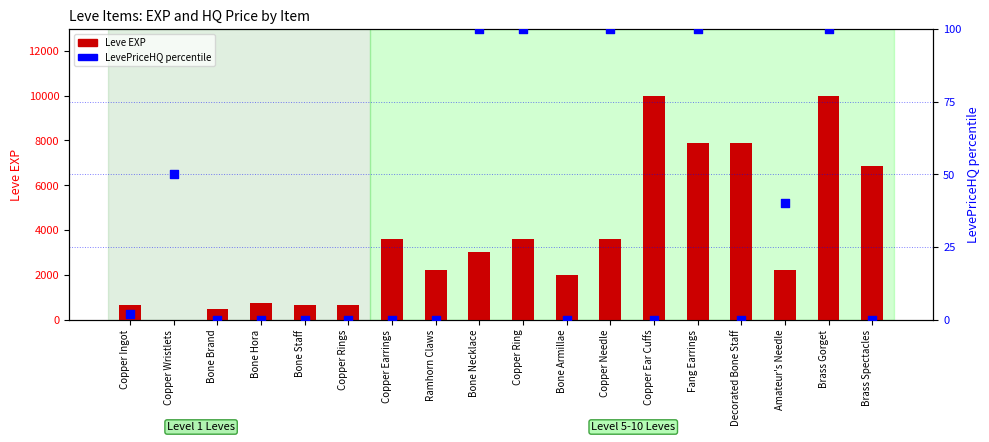

At which category is the sum across all series the highest?

Brass Gorget